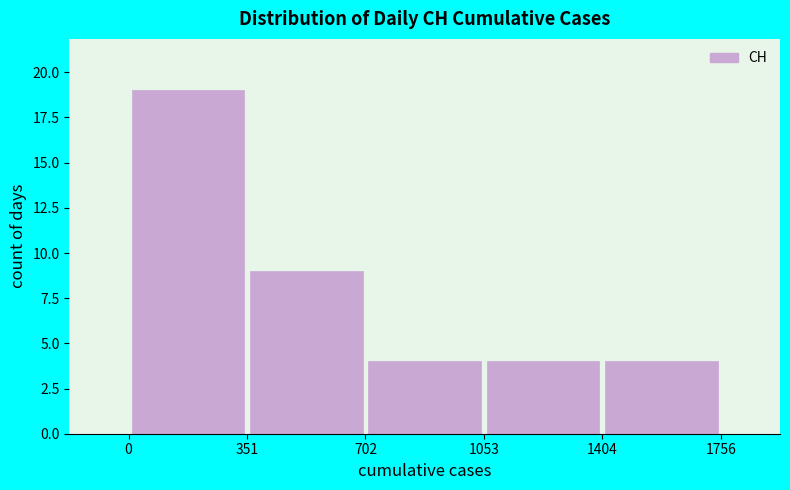

Reading left to right, list every bar in this chart as the range it spans on the x-axis followed by its height. The values are not printed on the chart, so give them approximately, as read against the axis.

0 to 351: 19
351 to 702: 9
702 to 1053: 4
1053 to 1404: 4
1404 to 1756: 4